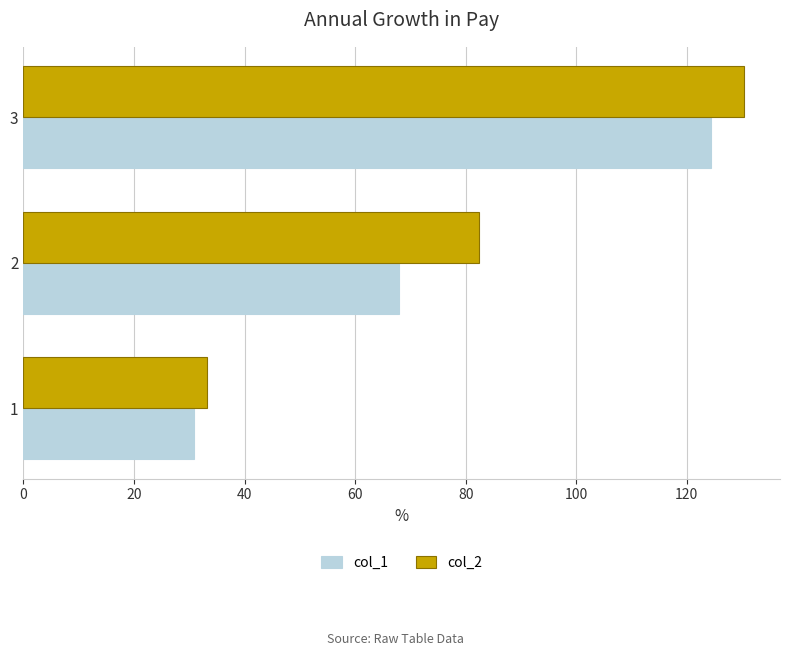

What is the difference between the maximum and minimum values in the col_2 series?

97.1